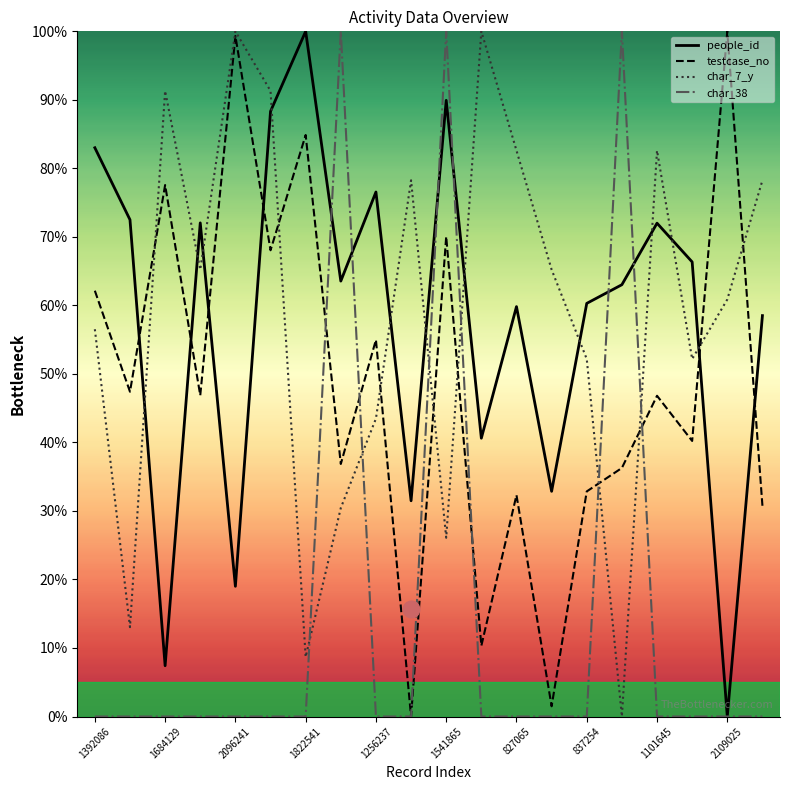

What are all the series names shown in the legend?

people_id, testcase_no, char_7_y, char_38